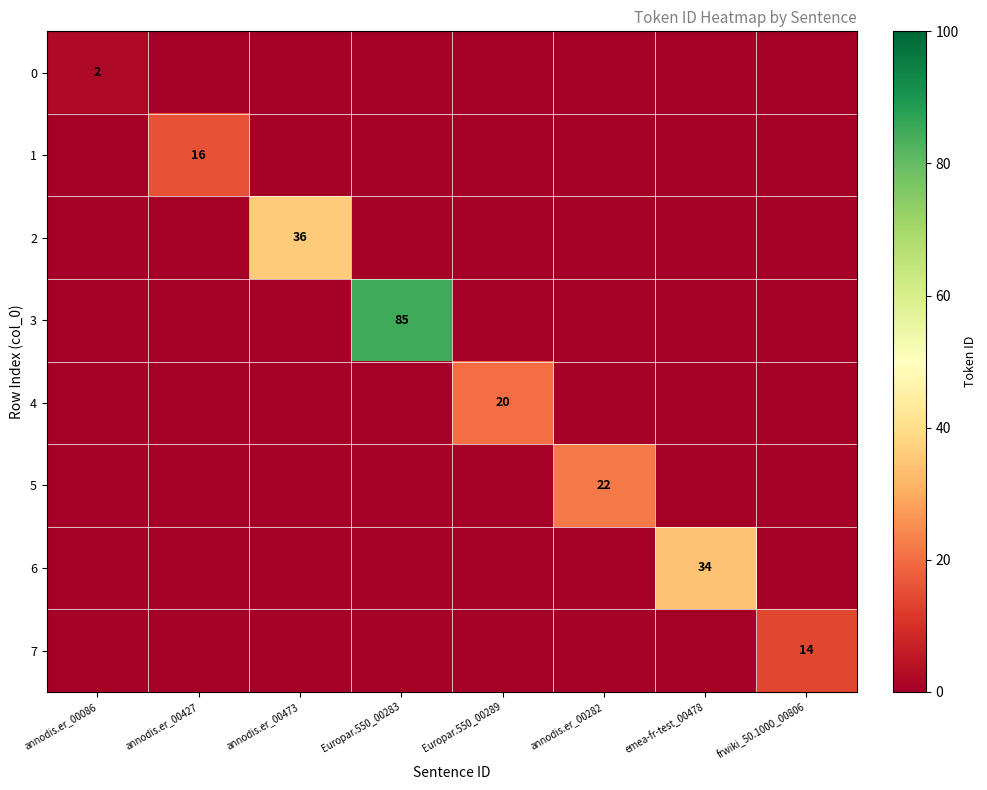

The value of 6 at emea-fr-test_00478 is 34. True or false?

True